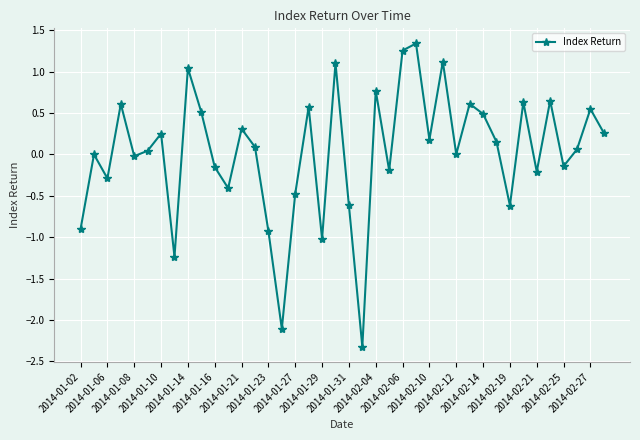

What is the minimum value shown in the chart?

-2.3